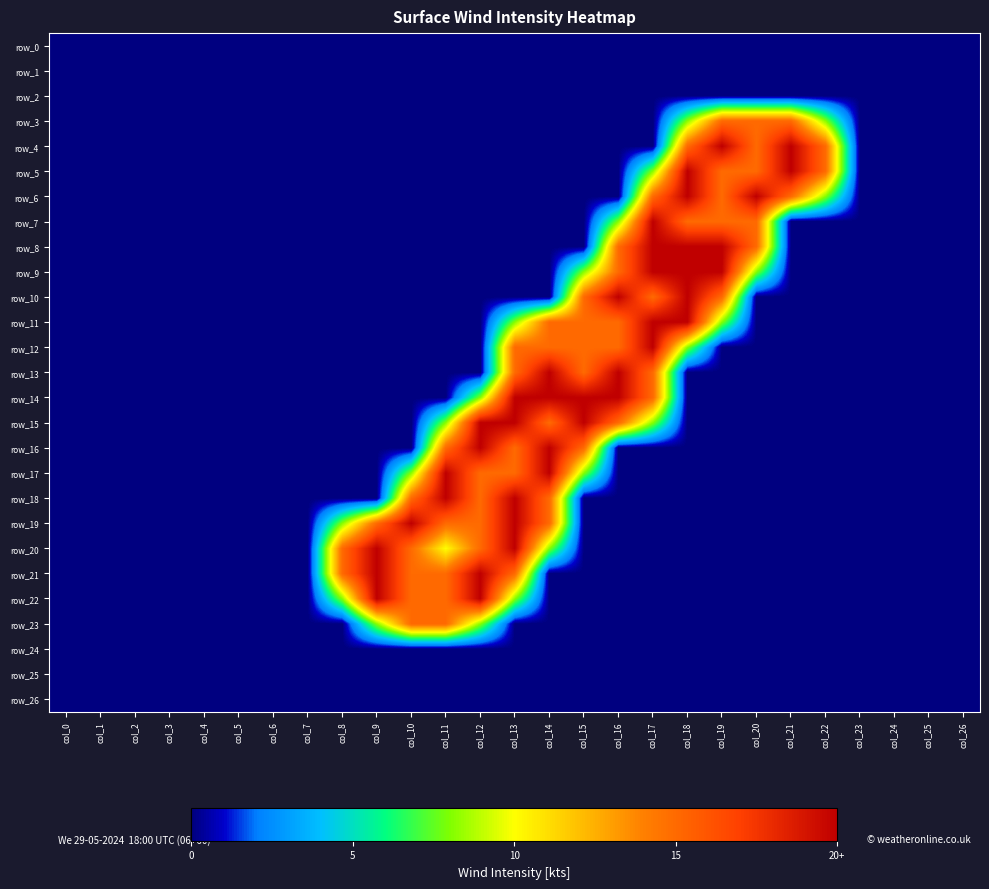

The row_22 series shows 1.1 at col_5. True or false?

False